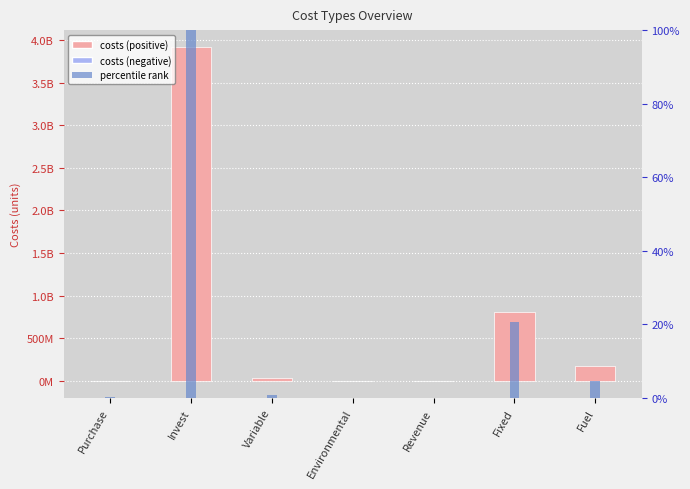

What is the difference between the costs values at Fixed and Fuel?

635363609.1